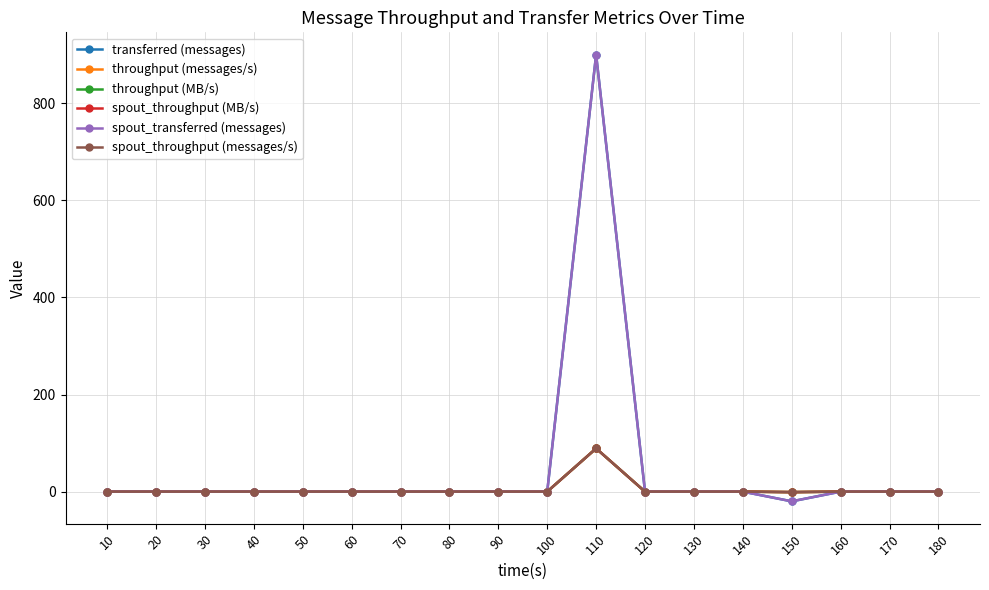

Reading left to right, transcribe all the data shown in this chart.

transferred (messages): 0	0	0	0	0	0	0	0	0	0	900	0	0	0	-20	0	0	0
throughput (messages/s): 0	0	0	0	0	0	0	0	0	0	89	0	0	0	-1	0	0	0
throughput (MB/s): 0	0	0	0	0	0	0	0	0	0	89	0	0	0	-1	0	0	0
spout_throughput (MB/s): 0	0	0	0	0	0	0	0	0	0	89	0	0	0	-1	0	0	0
spout_transferred (messages): 0	0	0	0	0	0	0	0	0	0	900	0	0	0	-20	0	0	0
spout_throughput (messages/s): 0	0	0	0	0	0	0	0	0	0	89	0	0	0	-1	0	0	0